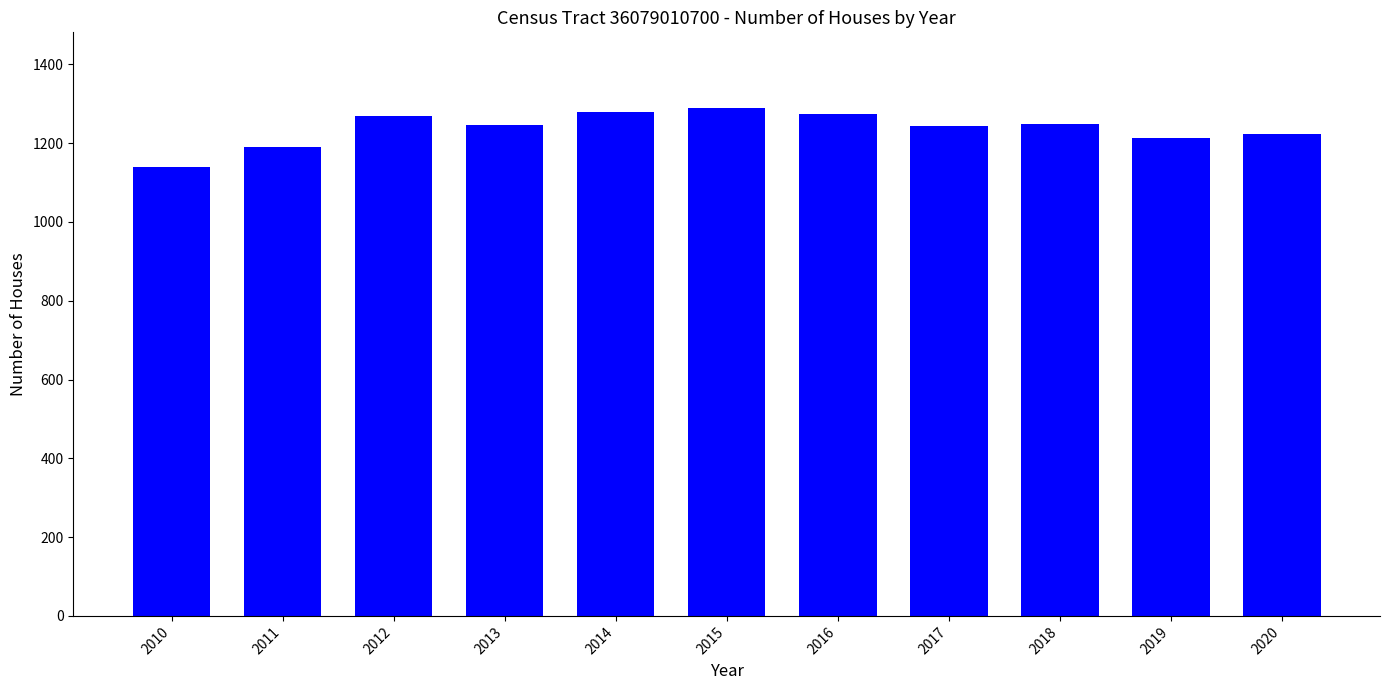

What is the smallest value displayed?

1140